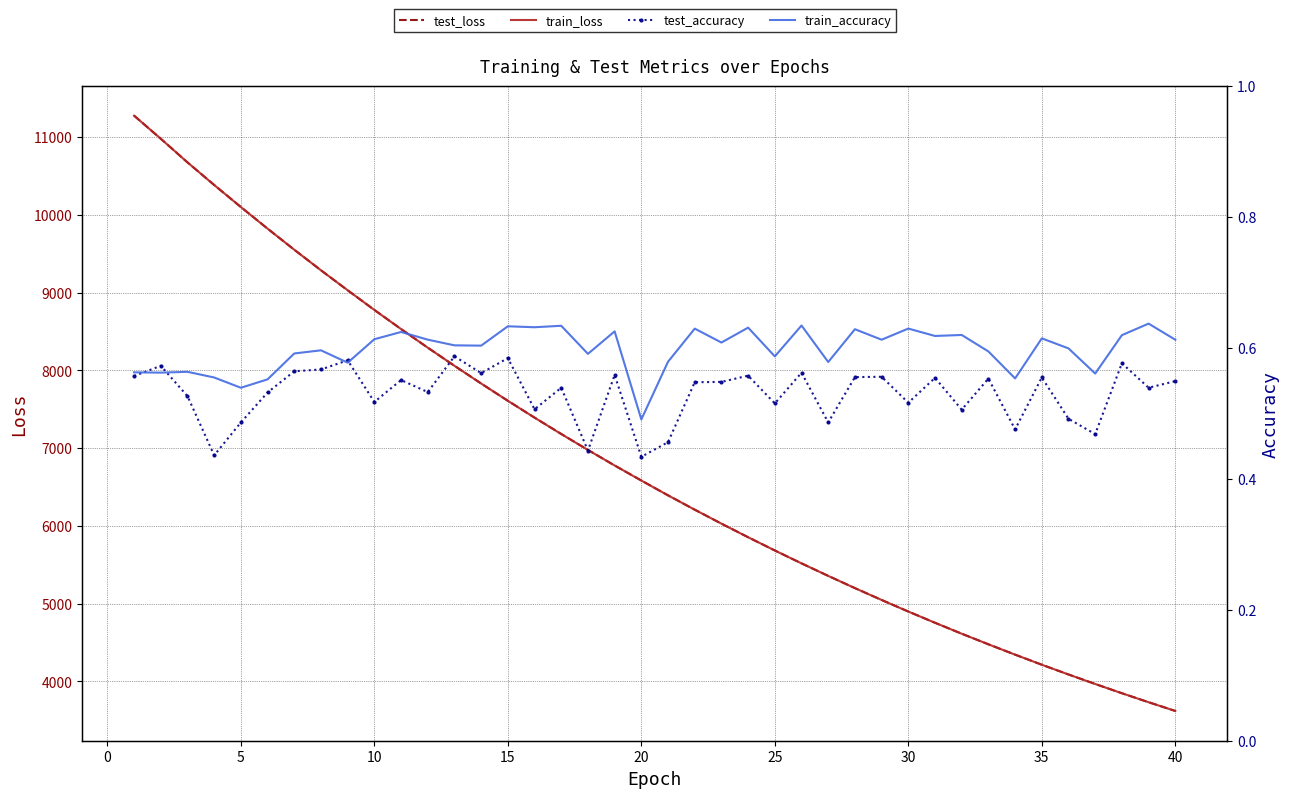

What are all the series names shown in the legend?

test_loss, train_loss, test_accuracy, train_accuracy